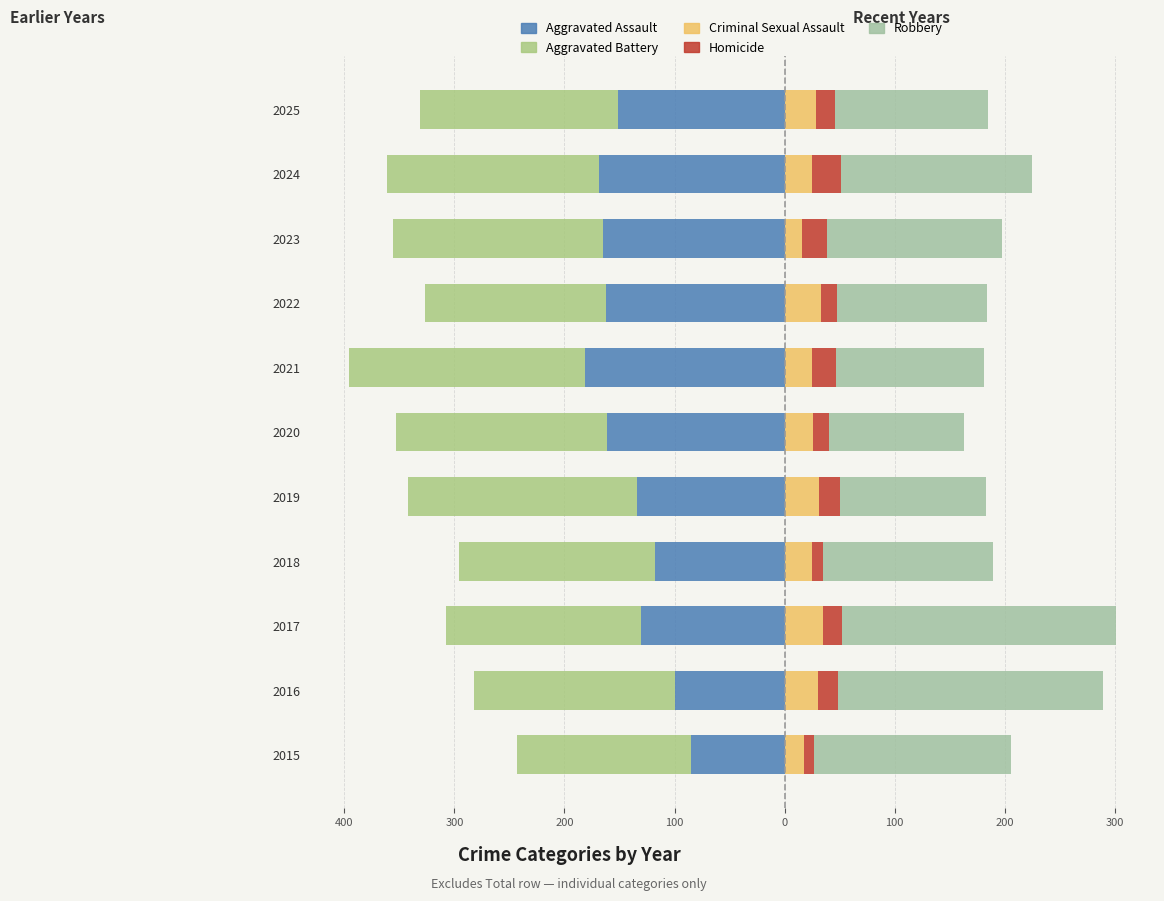

Reading left to right, transcribe all the data shown in this chart.

Aggravated Assault: -85	-100	-130	-118	-134	-161	-181	-162	-165	-169	-151
Aggravated Battery: -158	-182	-178	-178	-208	-192	-215	-165	-191	-192	-180
Criminal Sexual Assault: 18	30	35	25	31	26	25	33	16	25	29
Homicide: 9	19	17	10	19	14	22	15	23	26	17
Robbery: 179	240	249	154	133	123	134	136	159	174	139